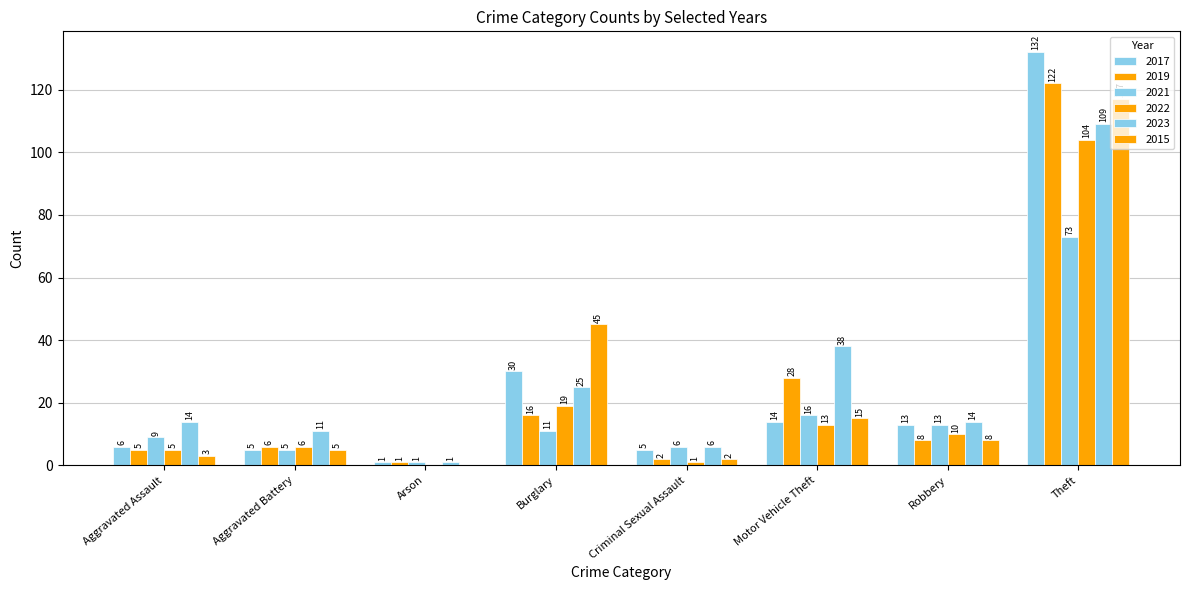

Where is 2015 nearest to the value 58?

Burglary